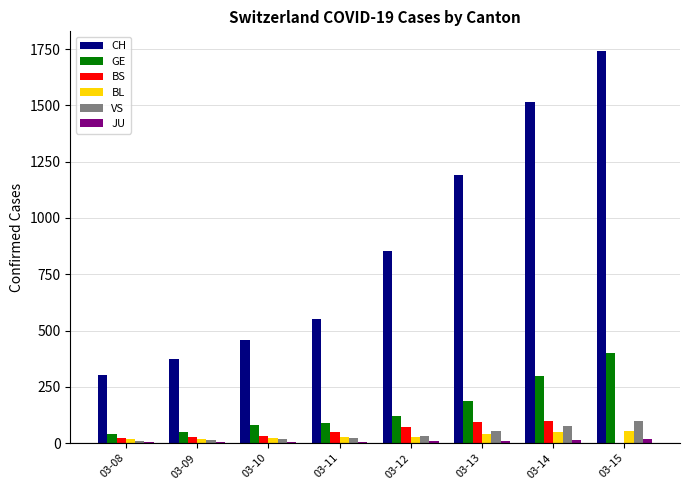

What is the maximum value for VS?

98